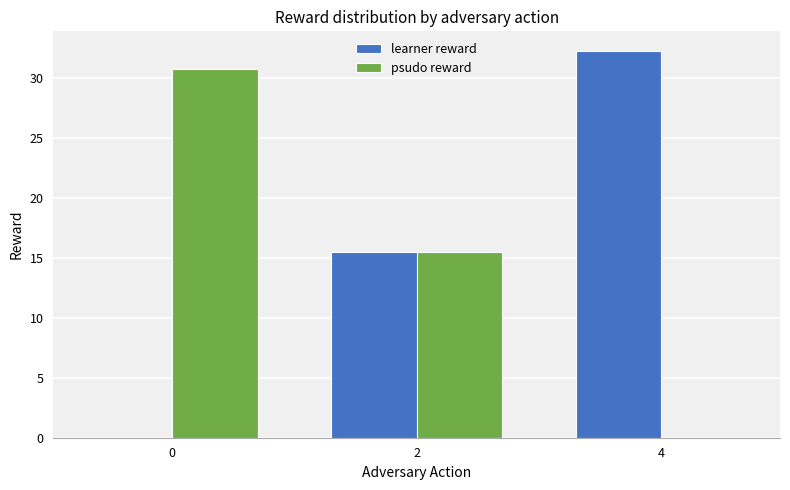

Which label corresponds to the largest value in the chart?

4